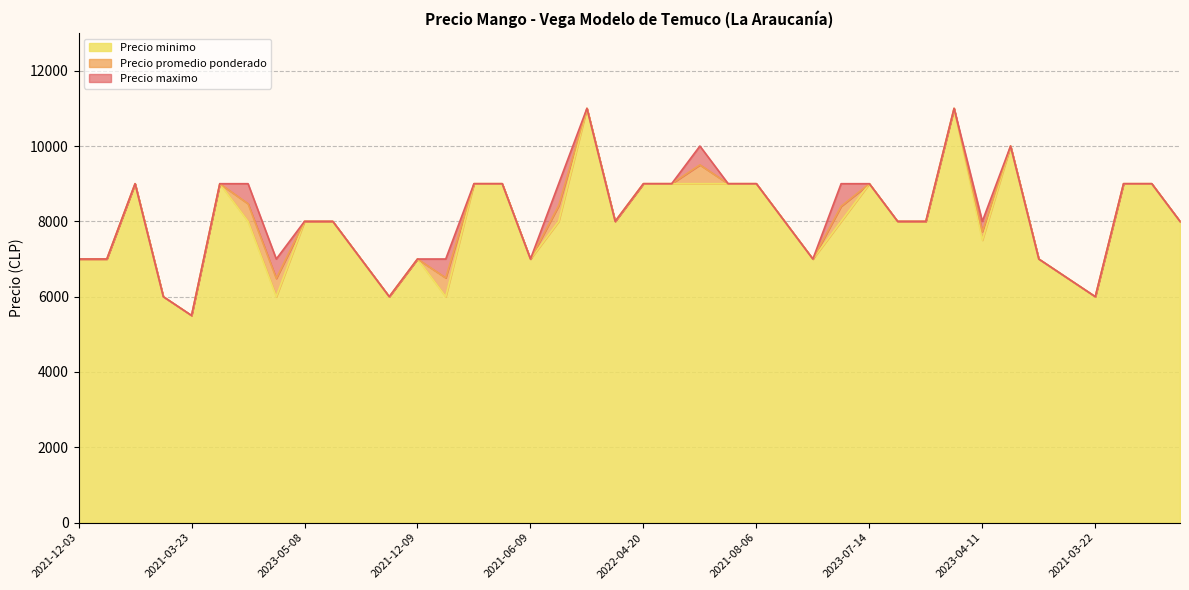

Which category has the lowest value in the Precio maximo series?

2021-03-23